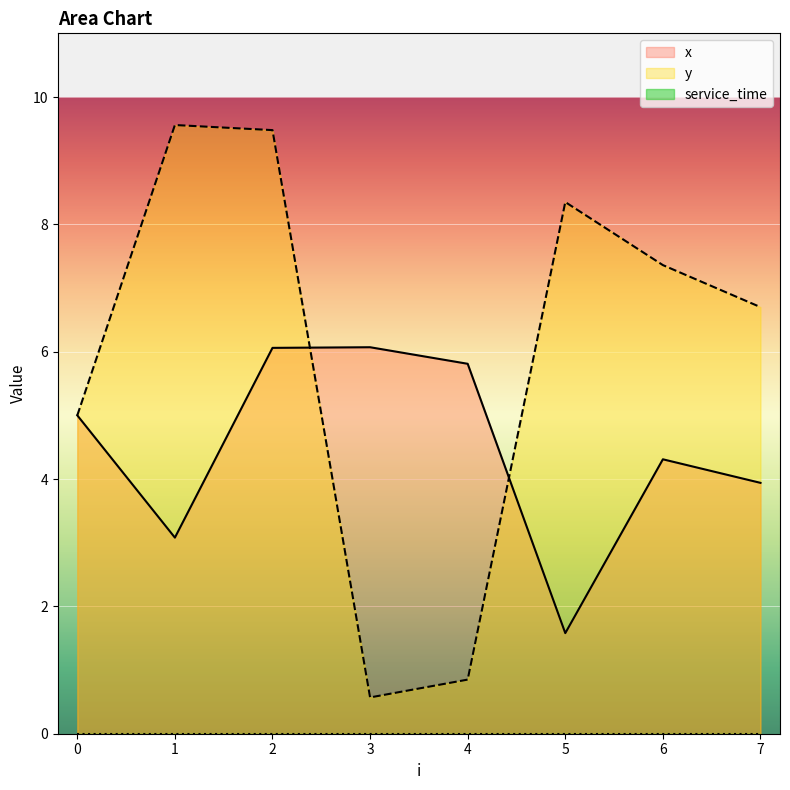

List the labels in order of x value, smallest first.

5, 1, 7, 6, 0, 4, 2, 3